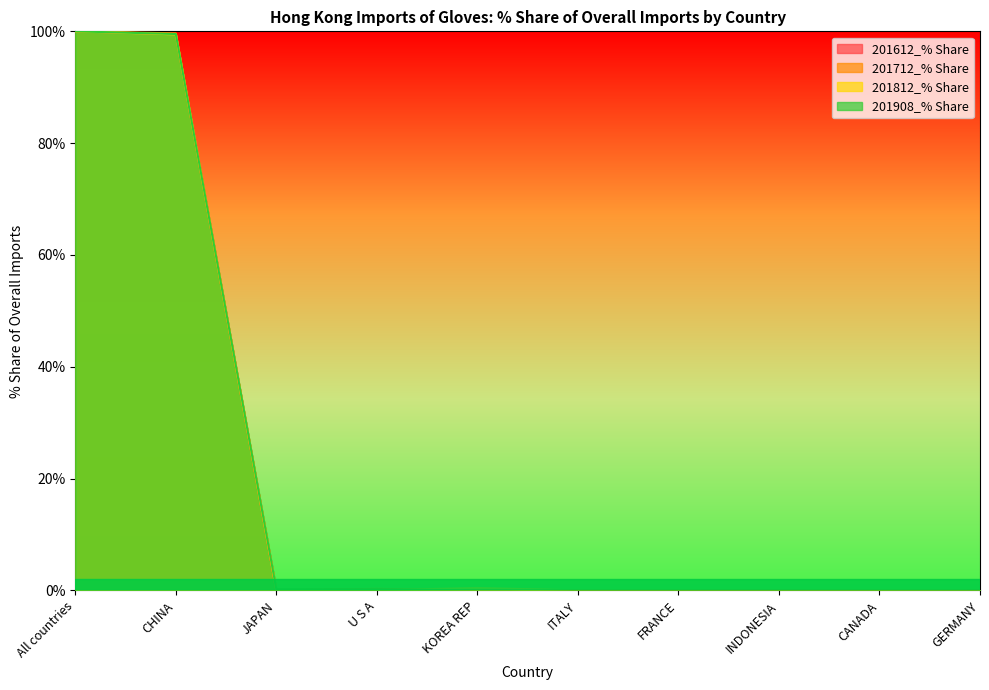

What is the label of the 2nd point from the right?

CANADA